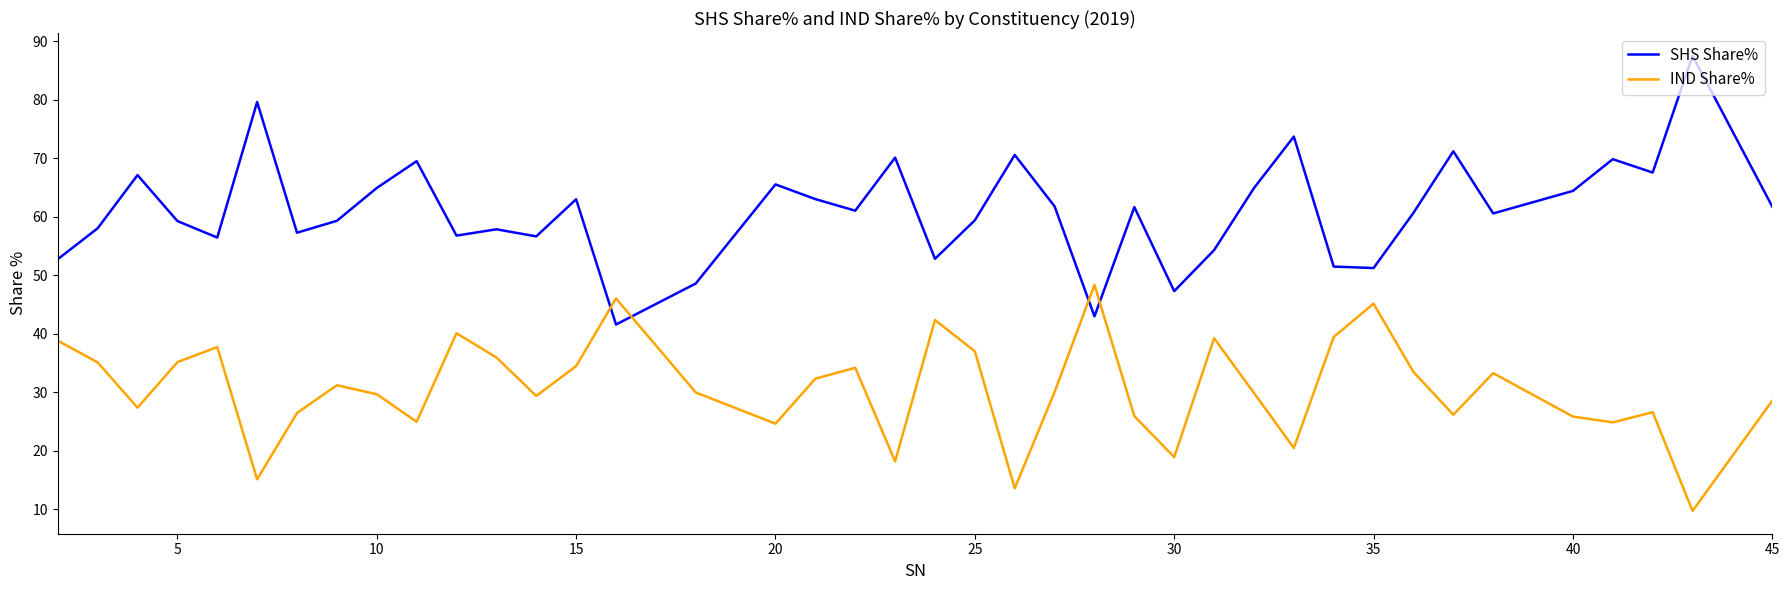

Which series has the widest spread of values?

SHS Share%